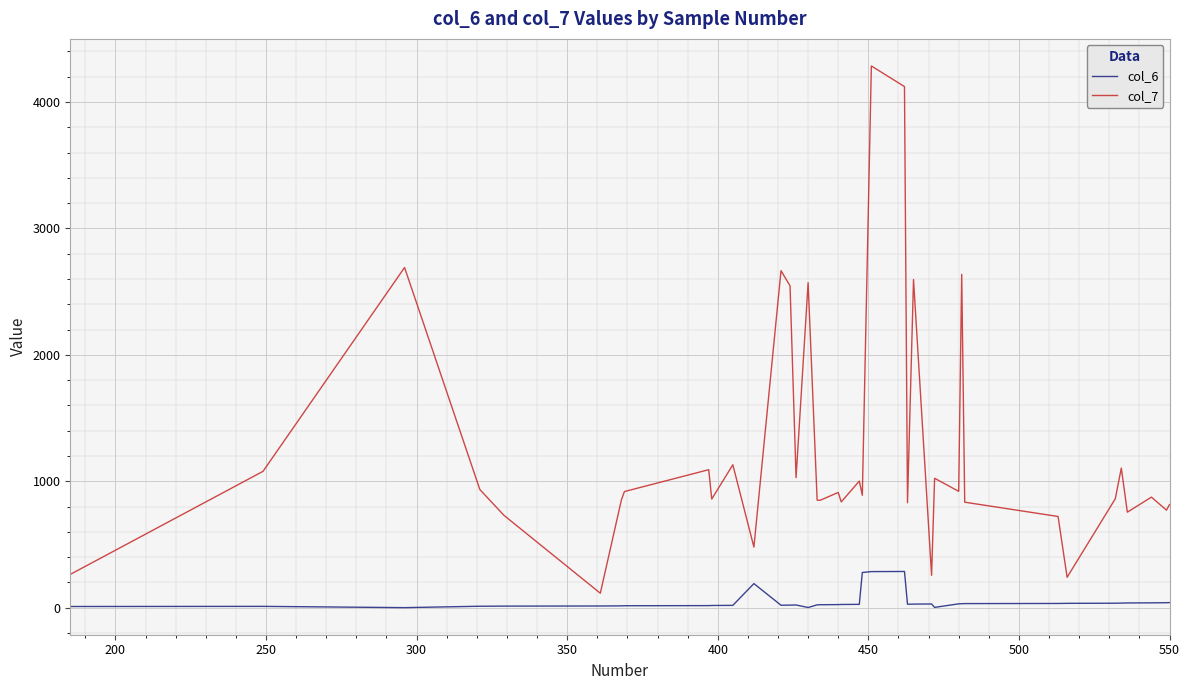

List the series in order of their peak value, highest first.

col_7, col_6